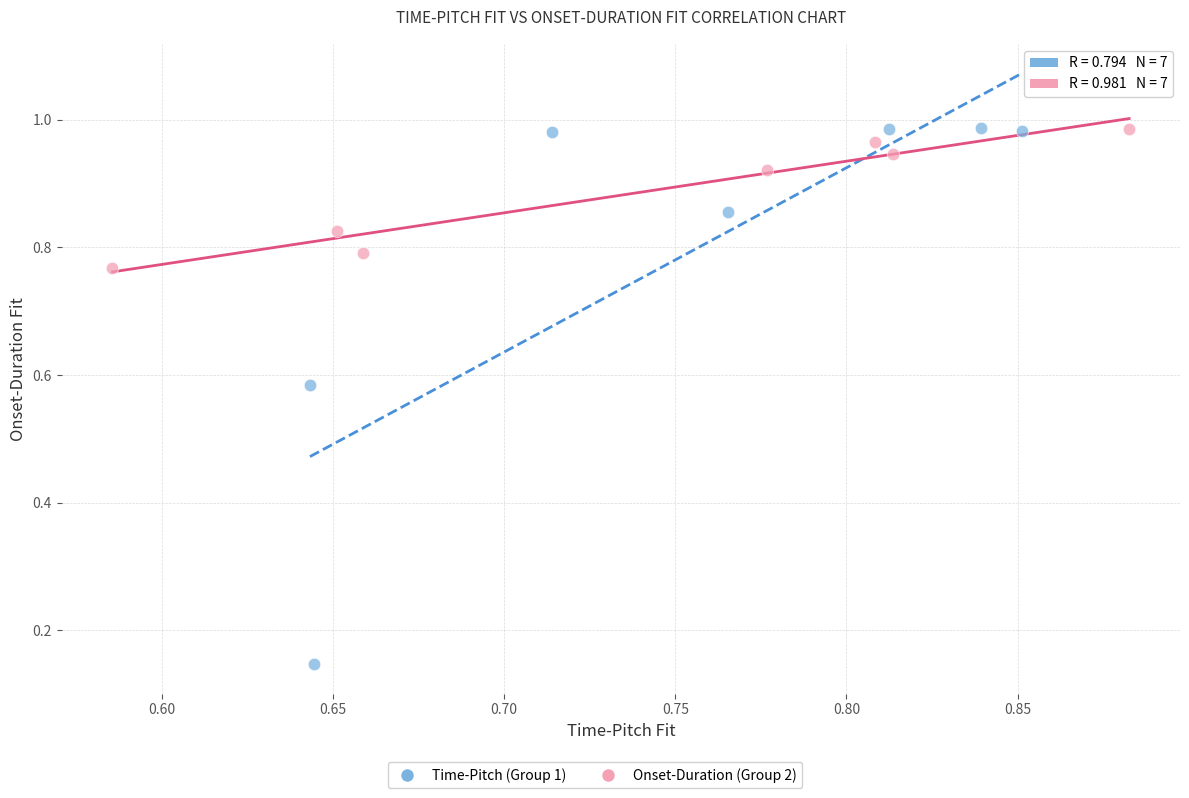

Which series contains the lowest Y value?

Time-Pitch (Group 1)